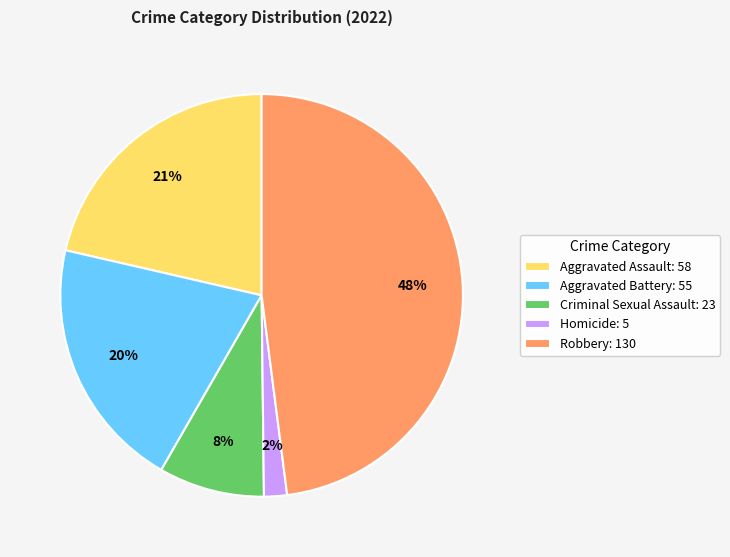

What percentage is the Aggravated Assault slice, to the nearest percent?

21%